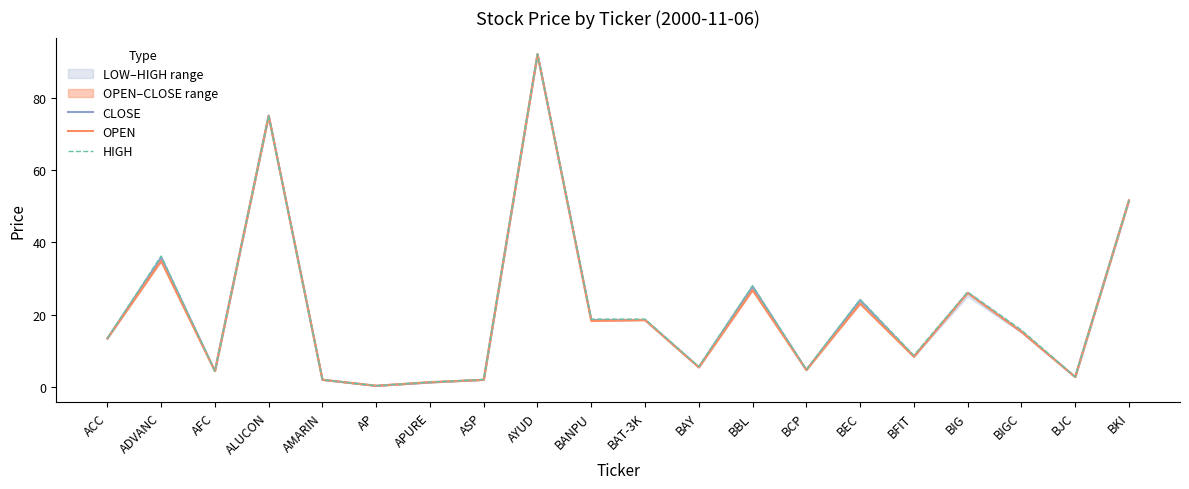

How many values in the HIGH series are below 15?

10